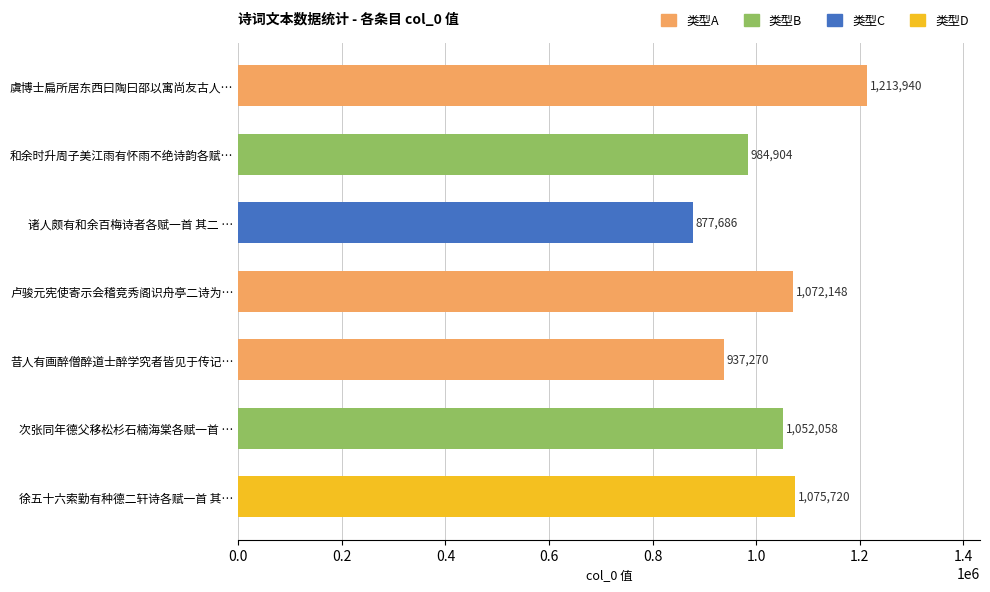

Reading bottom to top, transcribe all the data shown in this chart.

1075720	1052058	937270	1072148	877686	984904	1213940